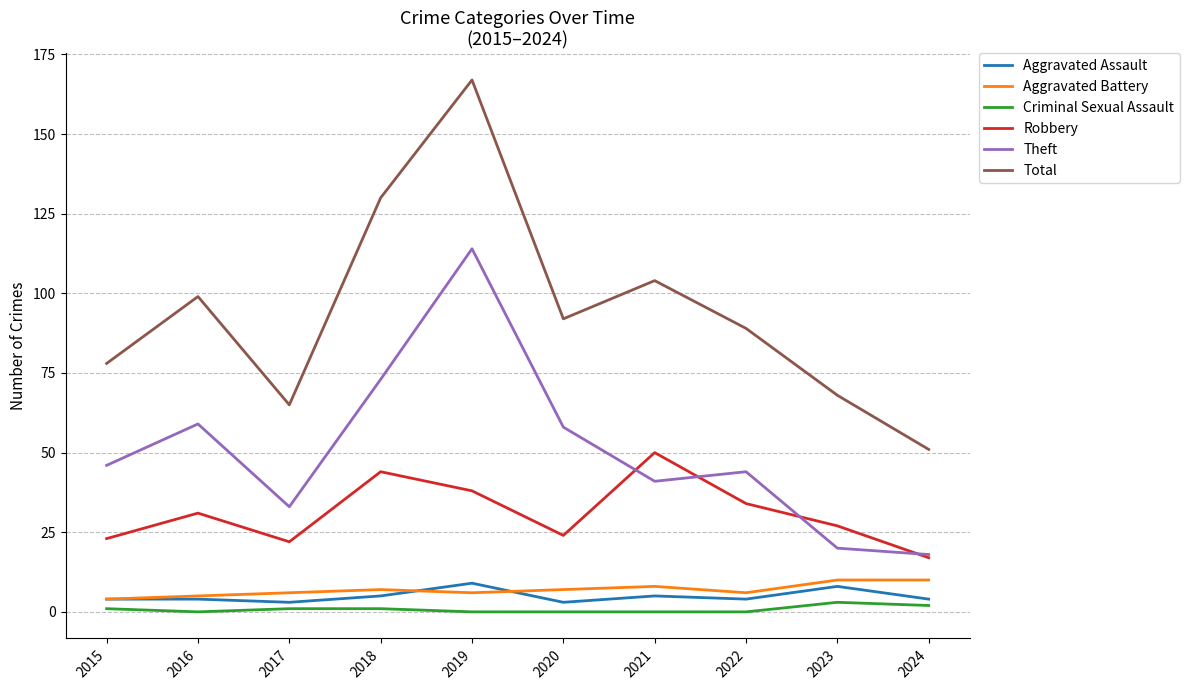

Reading left to right, transcribe all the data shown in this chart.

Aggravated Assault: 2015=4	2016=4	2017=3	2018=5	2019=9	2020=3	2021=5	2022=4	2023=8	2024=4
Aggravated Battery: 2015=4	2016=5	2017=6	2018=7	2019=6	2020=7	2021=8	2022=6	2023=10	2024=10
Criminal Sexual Assault: 2015=1	2016=0	2017=1	2018=1	2019=0	2020=0	2021=0	2022=0	2023=3	2024=2
Robbery: 2015=23	2016=31	2017=22	2018=44	2019=38	2020=24	2021=50	2022=34	2023=27	2024=17
Theft: 2015=46	2016=59	2017=33	2018=73	2019=114	2020=58	2021=41	2022=44	2023=20	2024=18
Total: 2015=78	2016=99	2017=65	2018=130	2019=167	2020=92	2021=104	2022=89	2023=68	2024=51